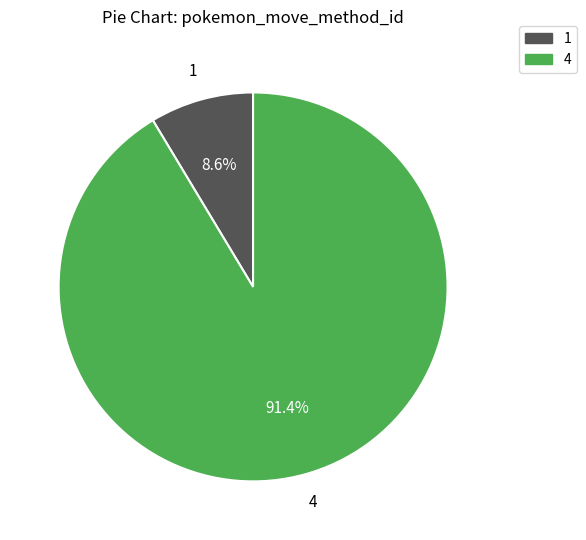

Rank the categories by value from highest to lowest.

4, 1